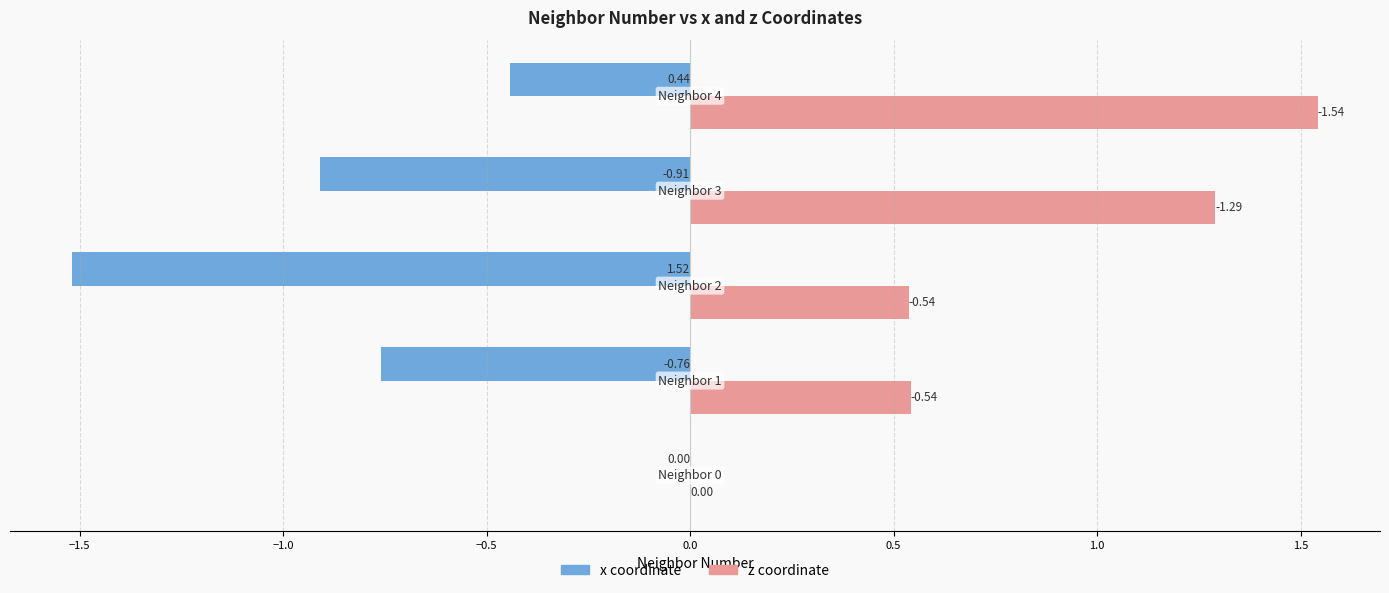

What is the average value of the x coordinate series?

-0.7